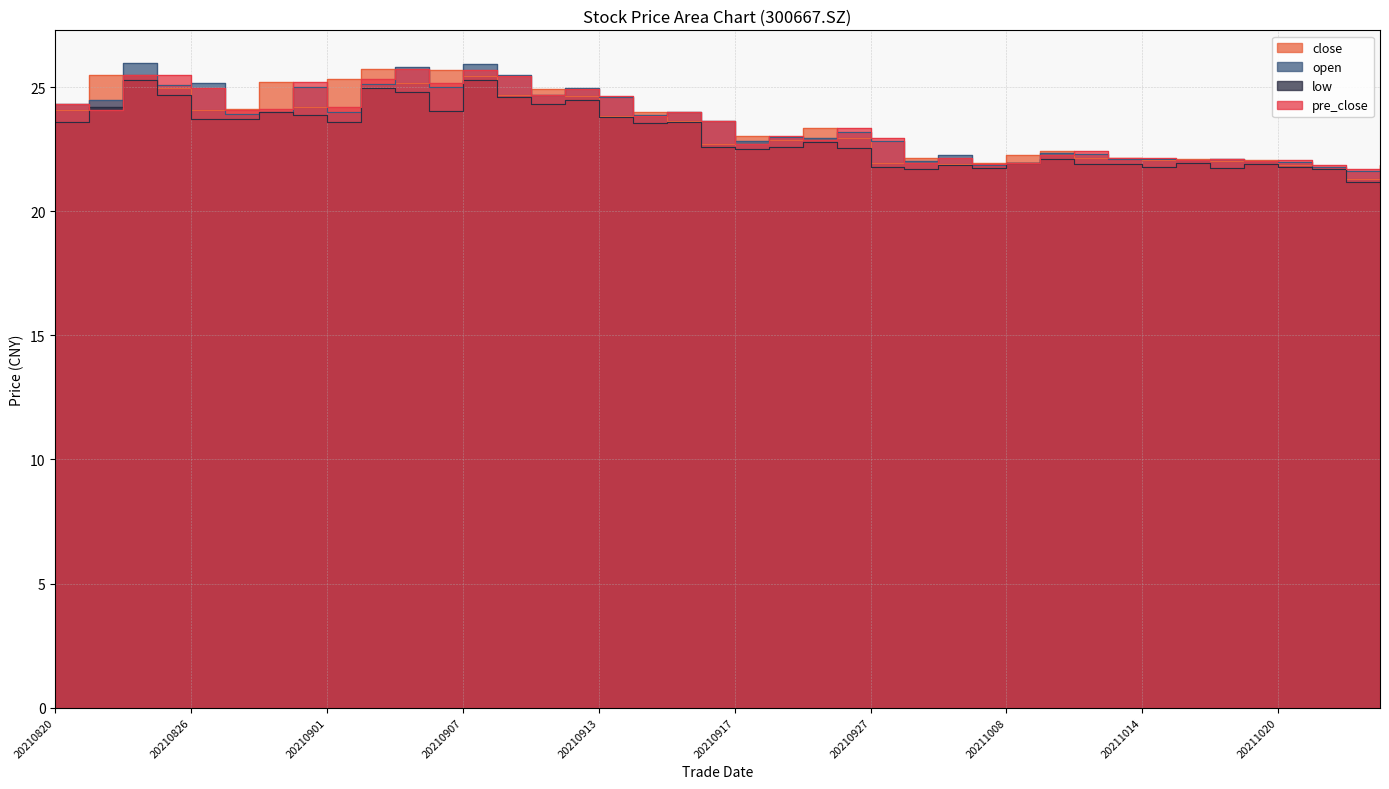

What are all the series names shown in the legend?

close, open, low, pre_close